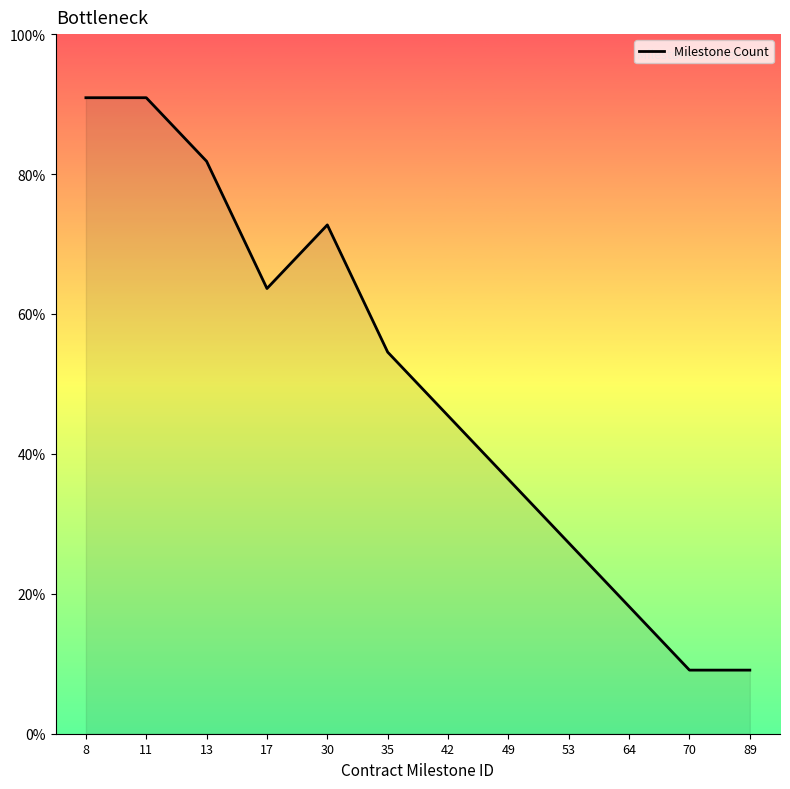

Does the chart have visible grid lines?

No